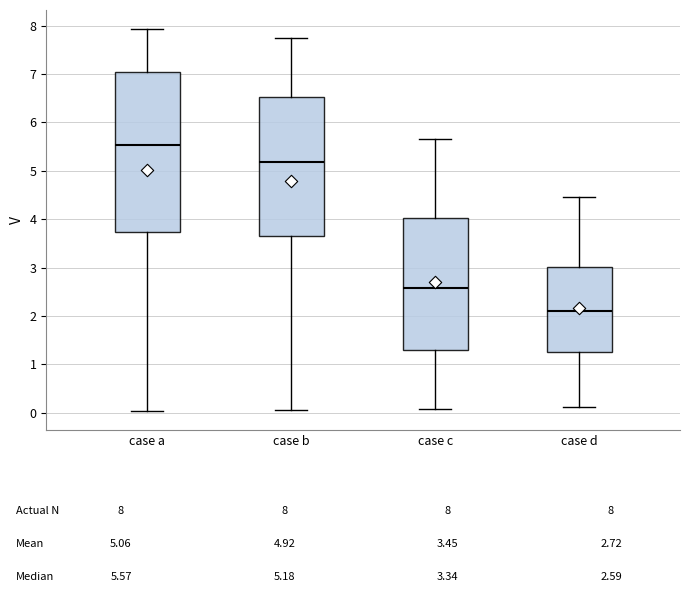

Reading left to right, read every box against the y-axis: the position of its median line, the range the box covers, and the ends of its whiskers. The values are not printed on the chart, so give them approximately, as read against the axis.

case a: median 5.5, box 3.7 to 7.0, whiskers 0.0 to 7.9
case b: median 5.2, box 3.7 to 6.5, whiskers 0.1 to 7.7
case c: median 2.6, box 1.3 to 4.0, whiskers 0.1 to 5.6
case d: median 2.1, box 1.3 to 3.0, whiskers 0.1 to 4.5